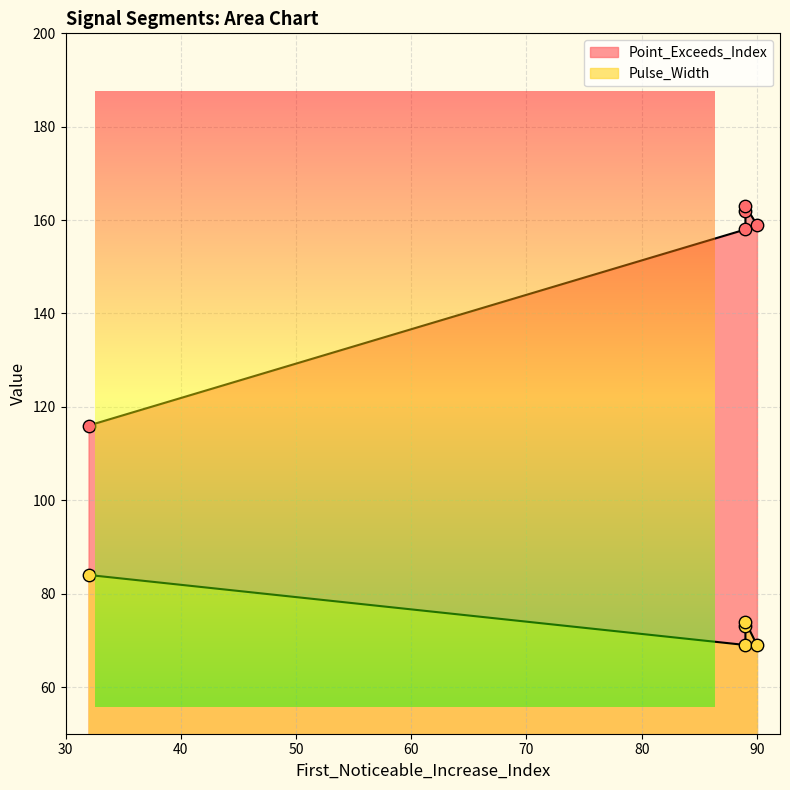

At how many categories does at least one series exceed 124?

4